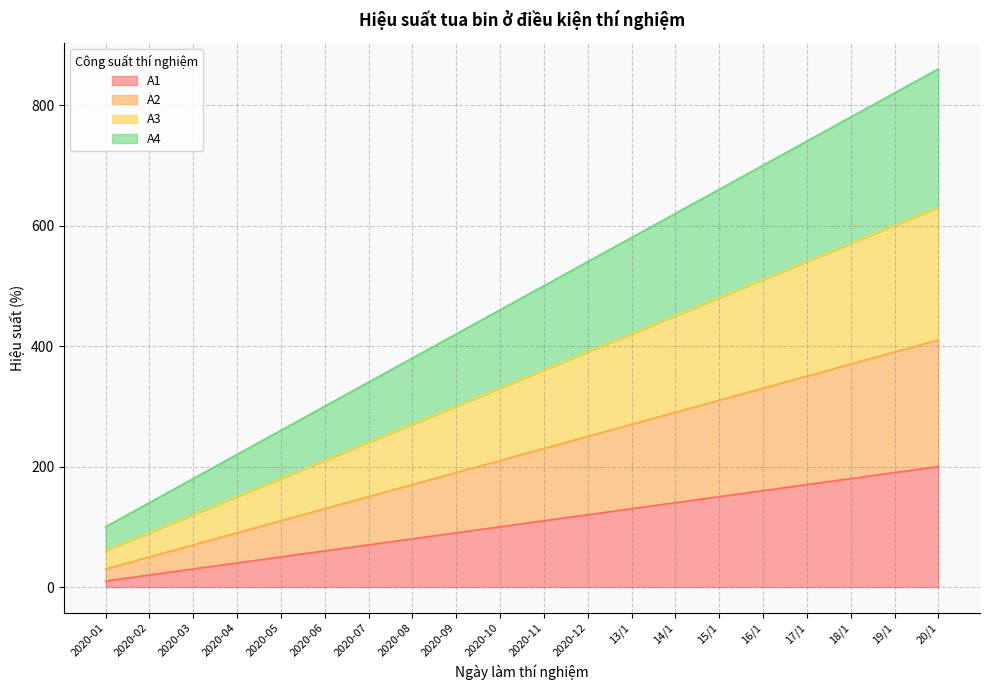

At which label does A1 reach its minimum?

2020-01